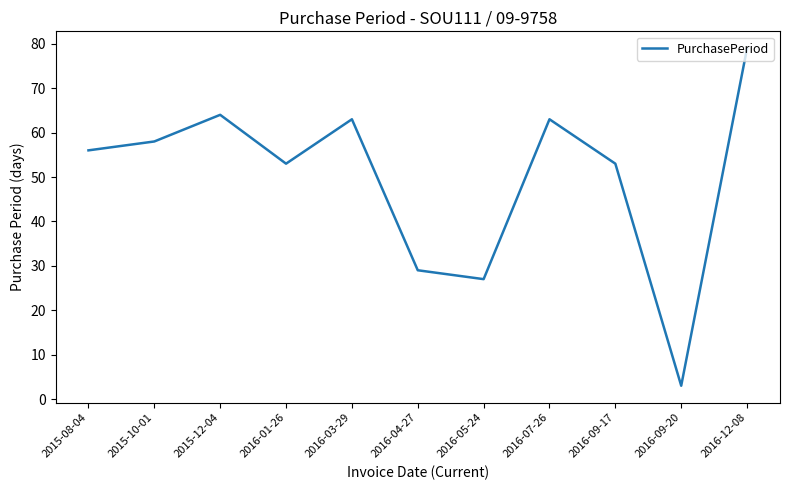

What is the minimum value shown in the chart?

3